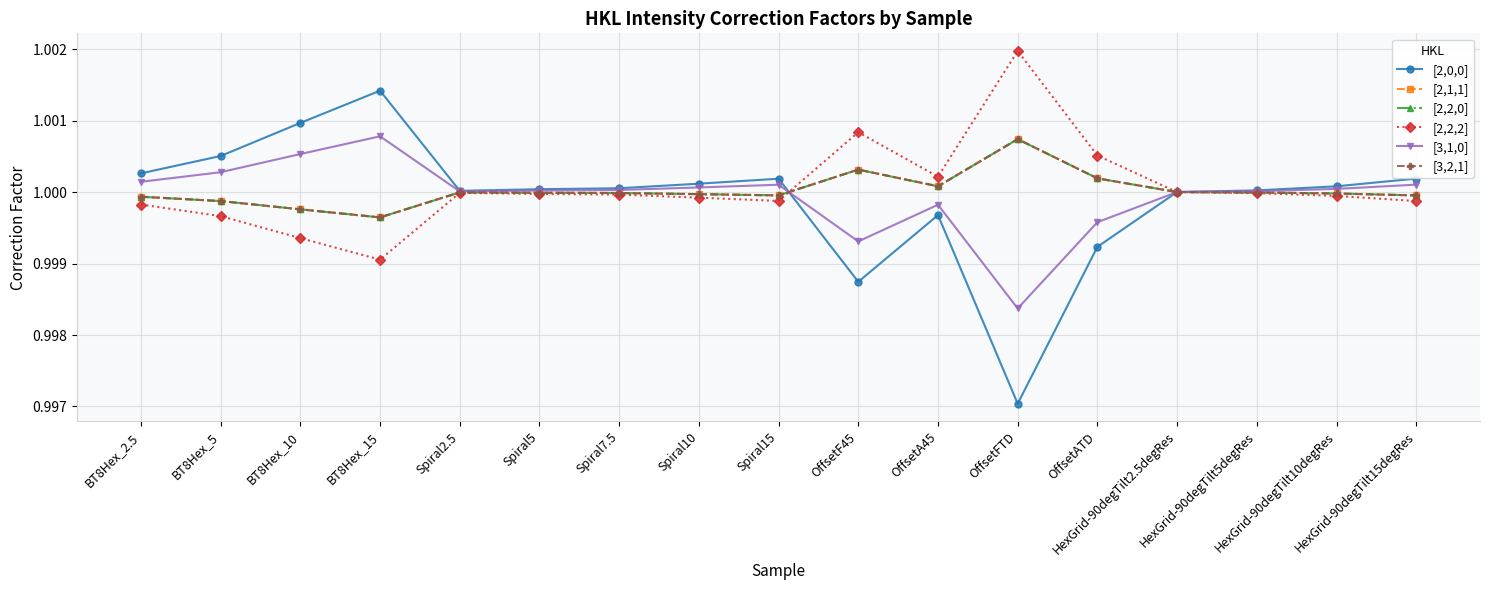

At which category does [2,0,0] reach its first local peak?

BT8Hex_15